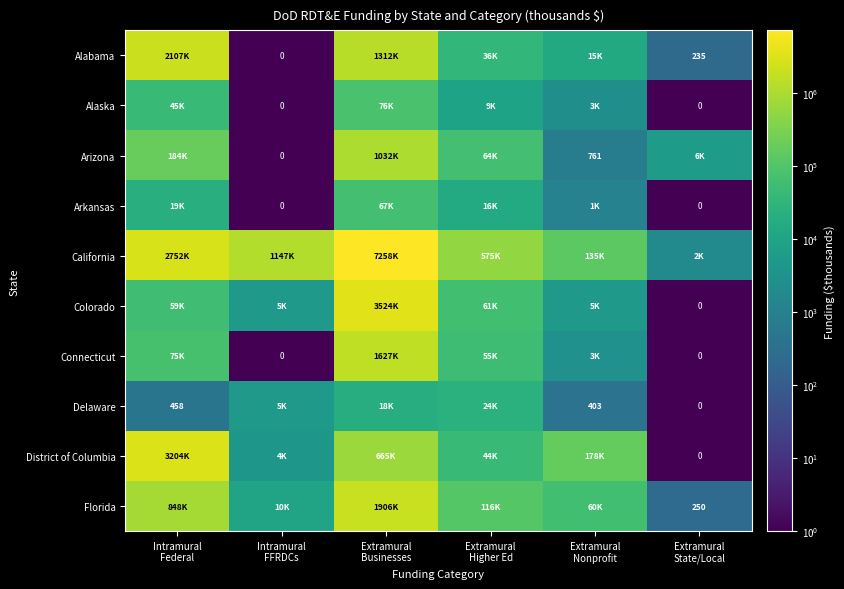

Is the value of Florida at Extramural Businesses greater than the value of Alabama at Intramural FFRDCs?

Yes